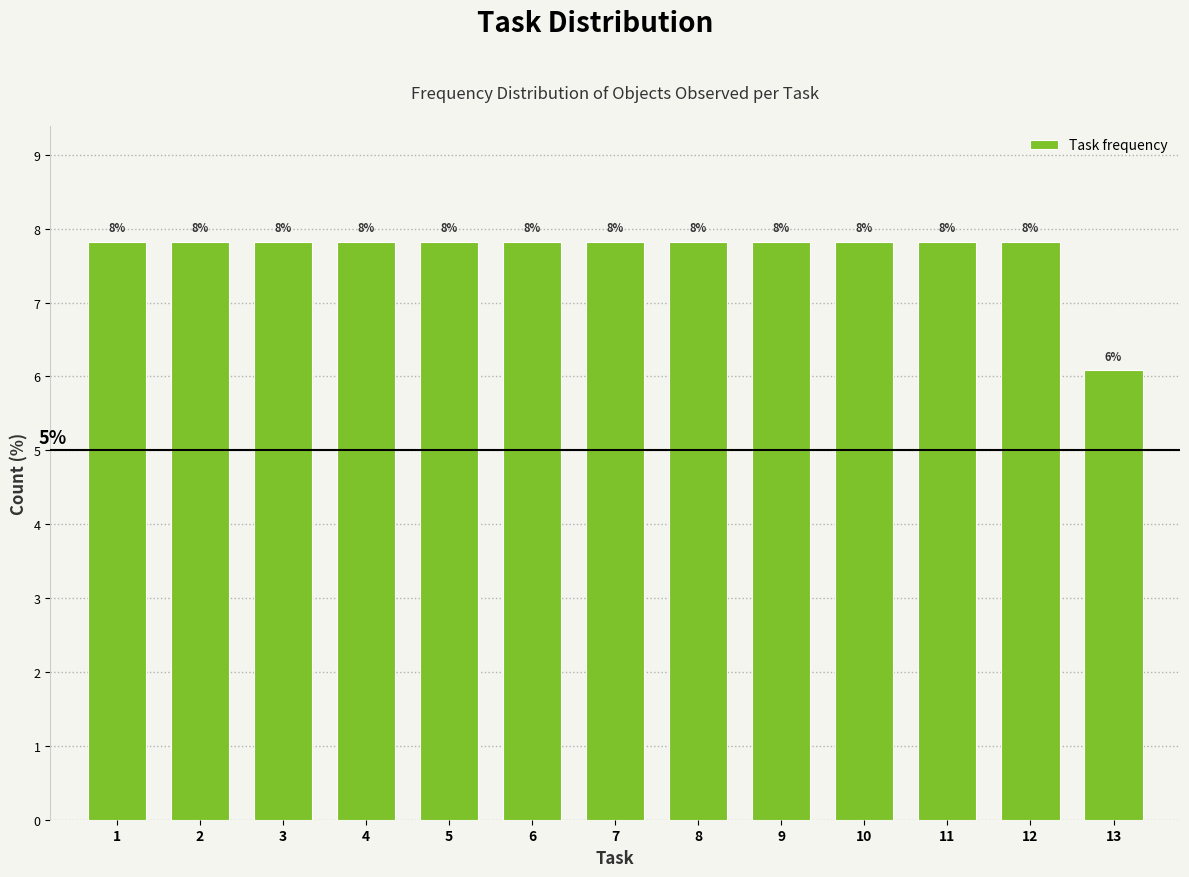

How many bars are there in total?

13